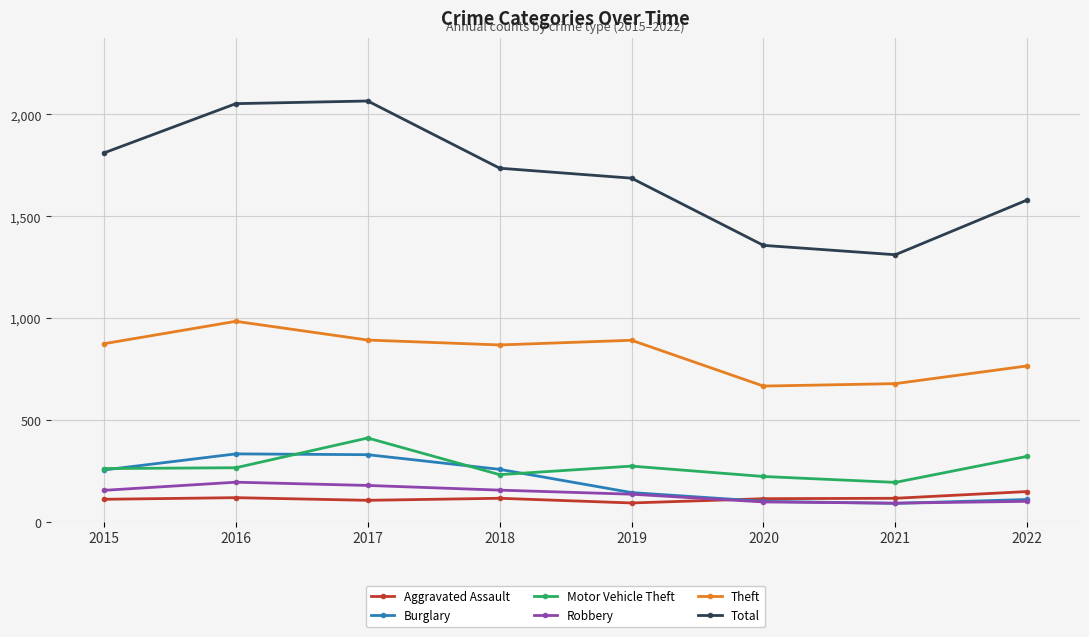

Is it true that Aggravated Assault equals 110 at 2015?

True